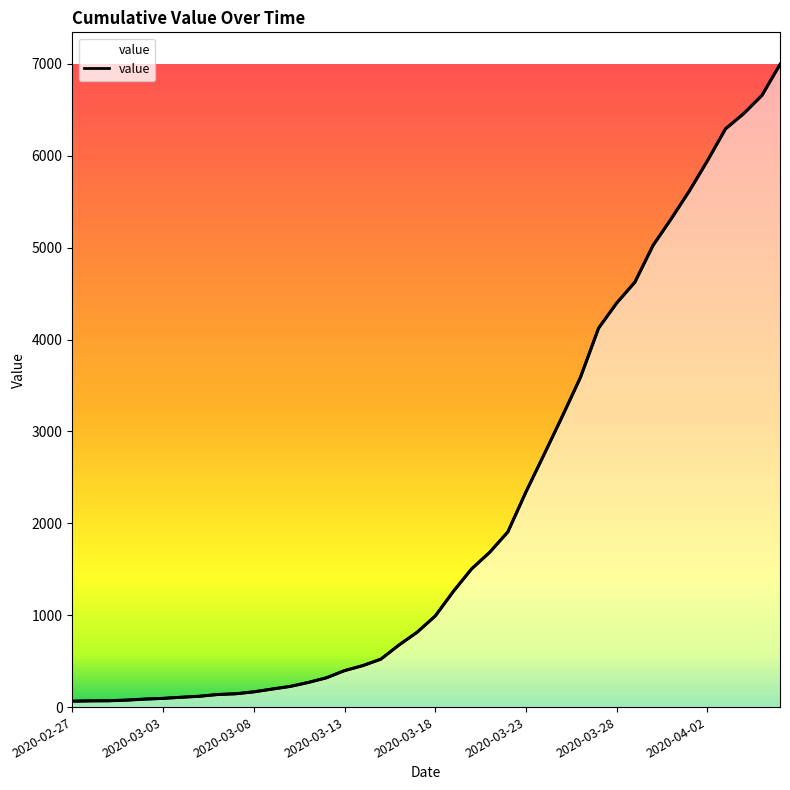

List the labels in order of value, largest first.

2020-04-06, 2020-04-05, 2020-04-04, 2020-04-03, 2020-04-02, 2020-04-01, 2020-03-31, 2020-03-30, 2020-03-29, 2020-03-28, 2020-03-27, 2020-03-26, 2020-03-25, 2020-03-24, 2020-03-23, 2020-03-22, 2020-03-21, 2020-03-20, 2020-03-19, 2020-03-18, 2020-03-17, 2020-03-16, 2020-03-15, 2020-03-14, 2020-03-13, 2020-03-12, 2020-03-11, 2020-03-10, 2020-03-09, 2020-03-08, 2020-03-07, 2020-03-06, 2020-03-05, 2020-03-04, 2020-03-03, 2020-03-02, 2020-03-01, 2020-02-29, 2020-02-28, 2020-02-27